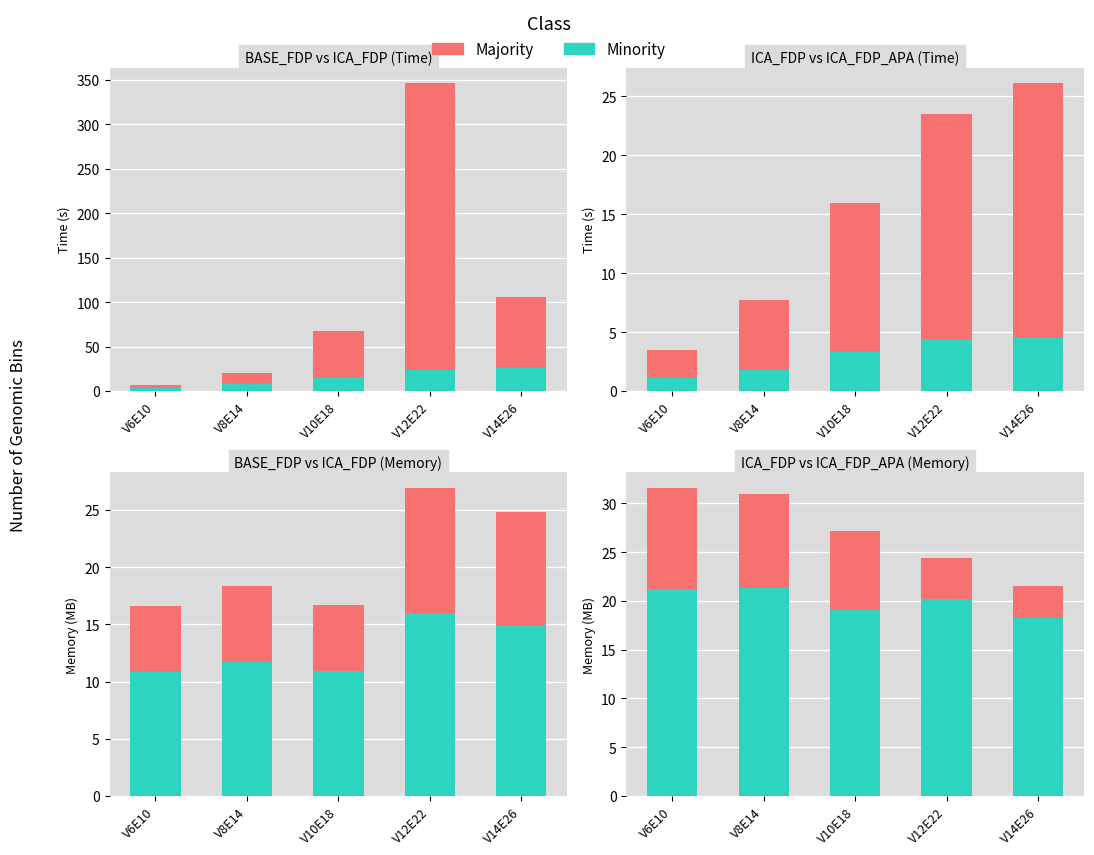

What are all the series names shown in the legend?

Minority, Majority